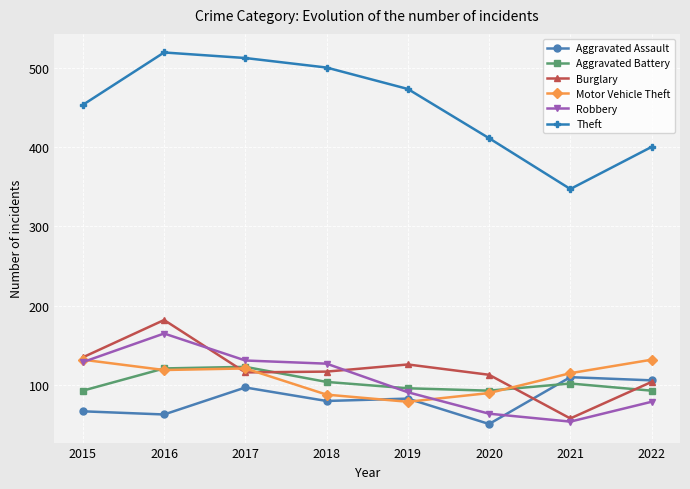

What is the maximum value for Theft?

519